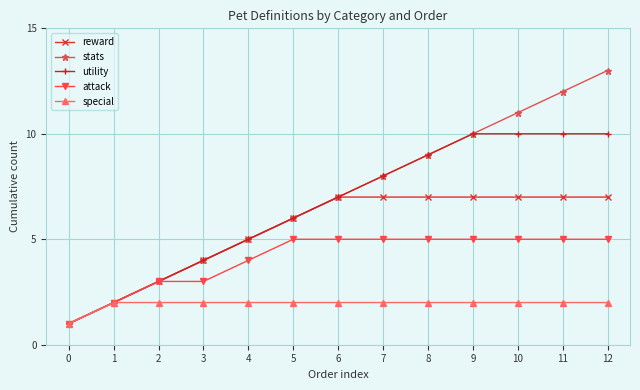

What is the average value of the reward series?

5